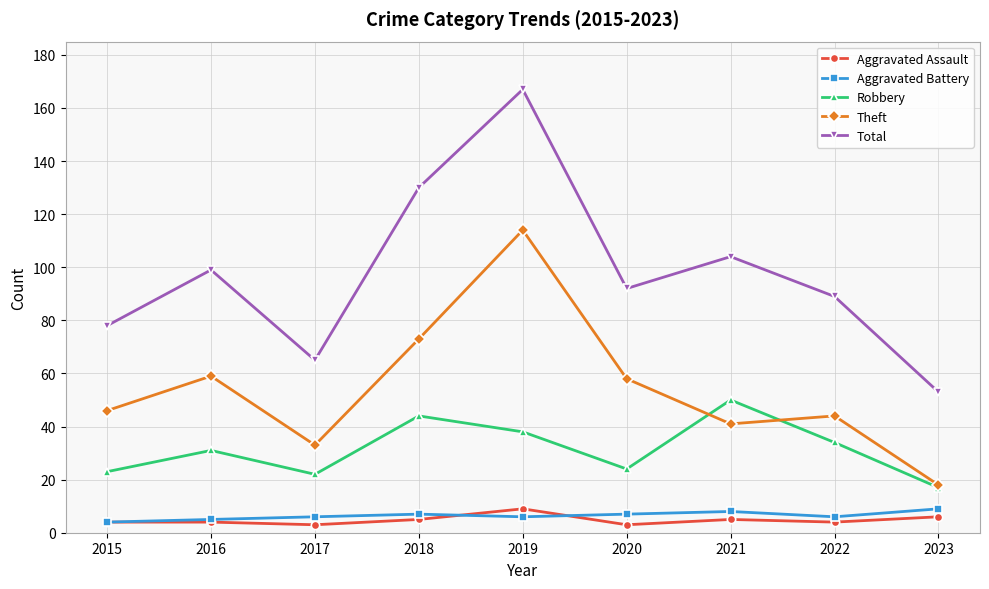

Reading right to left, list all the values displayed in this chart.

Aggravated Assault: 6	4	5	3	9	5	3	4	4
Aggravated Battery: 9	6	8	7	6	7	6	5	4
Robbery: 17	34	50	24	38	44	22	31	23
Theft: 18	44	41	58	114	73	33	59	46
Total: 53	89	104	92	167	130	65	99	78